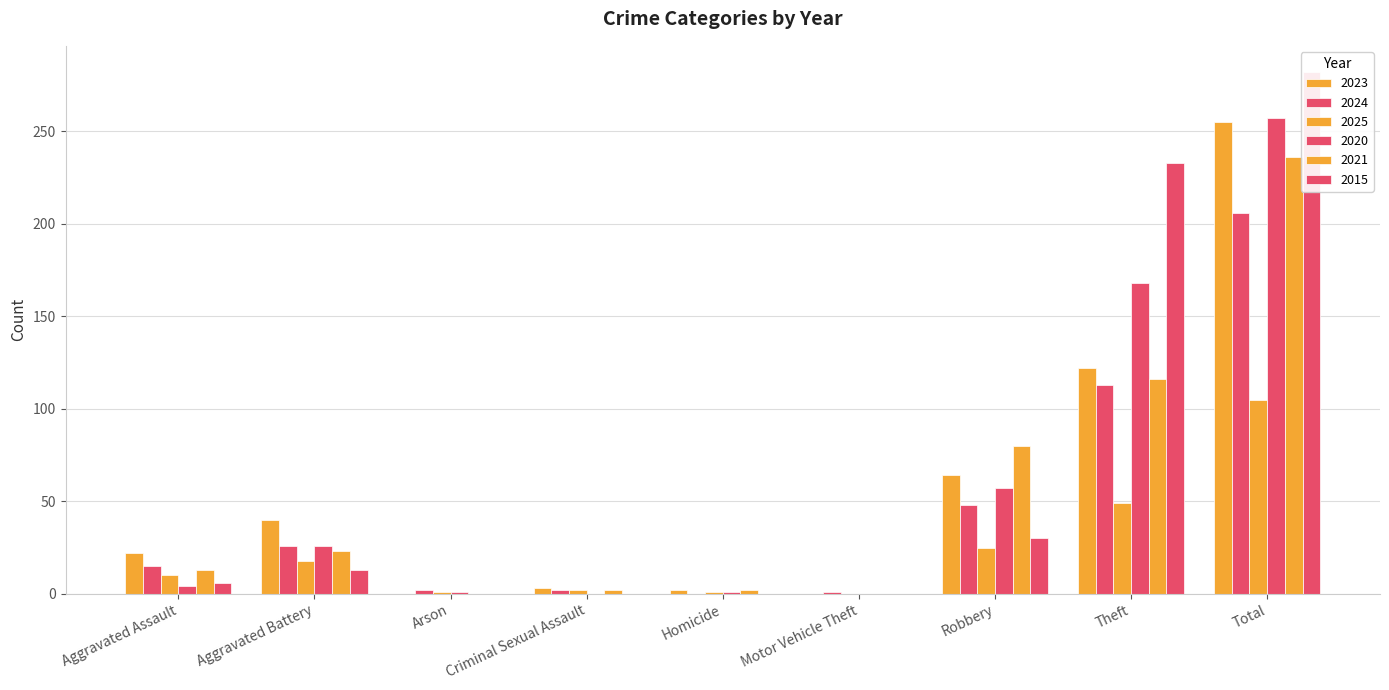

How many bars are there in each group?

6